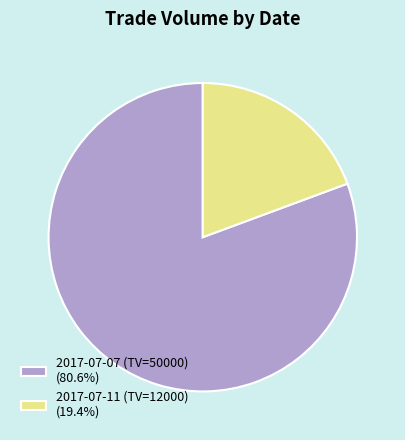

Does 2017-07-11 (TV=12000) (19.4%) account for over 50% of the chart?

No